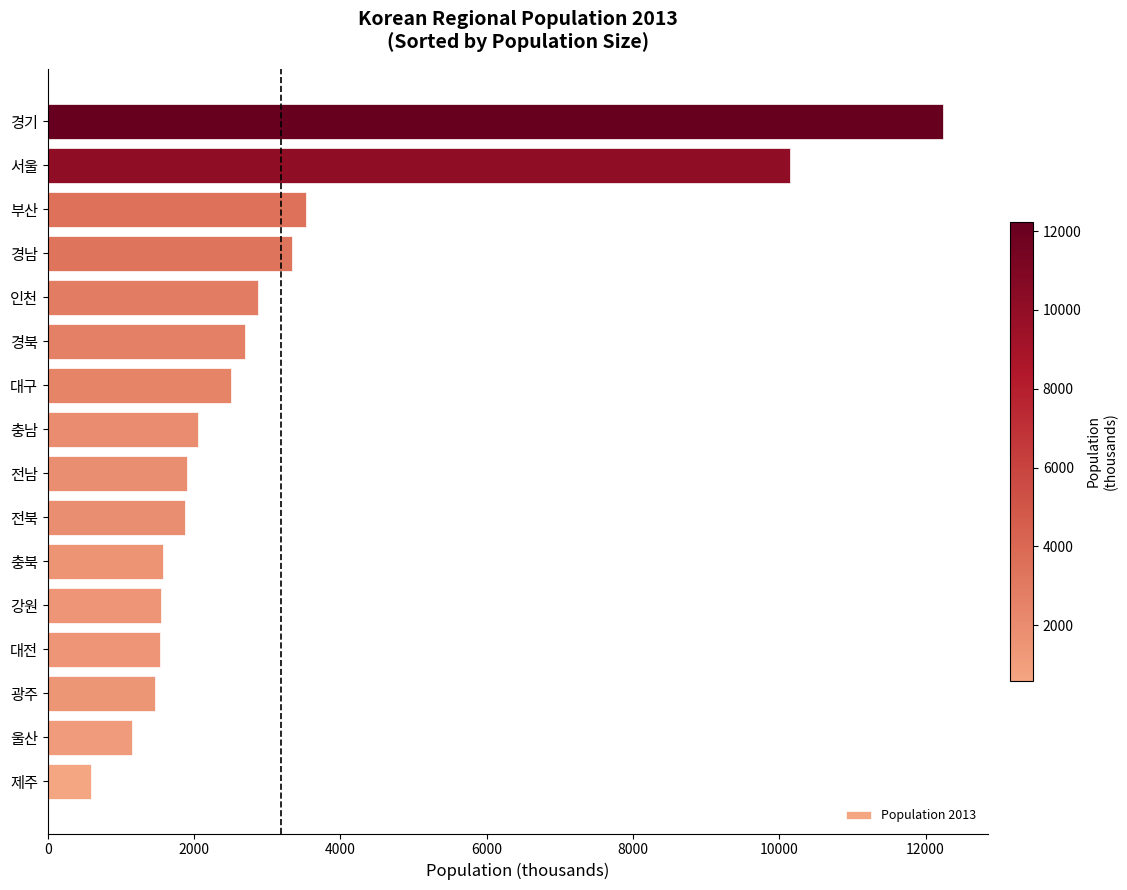

What is the average value?

3189